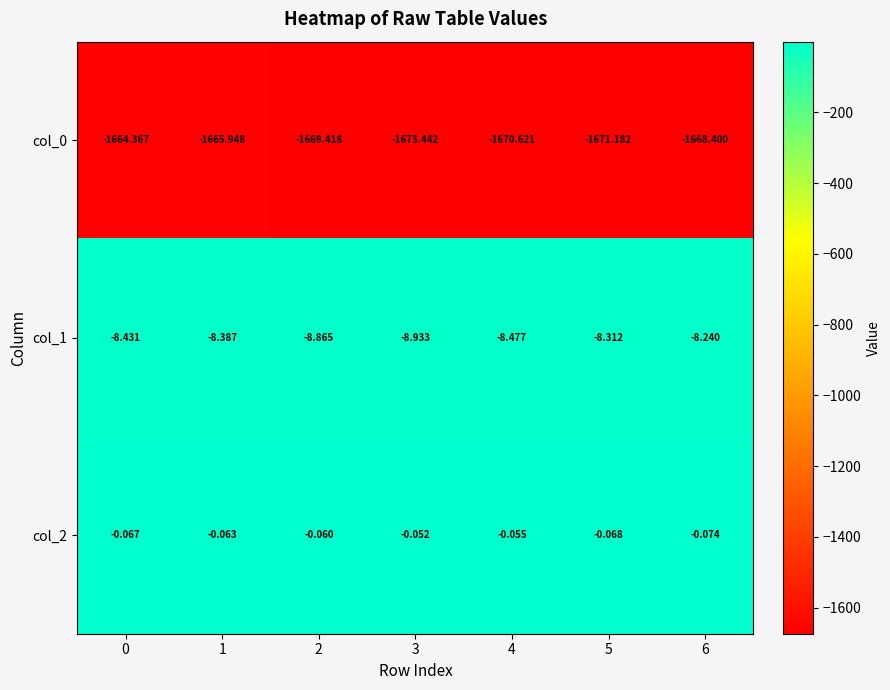

Is the value of col_2 at 1 greater than the value of col_0 at 5?

Yes